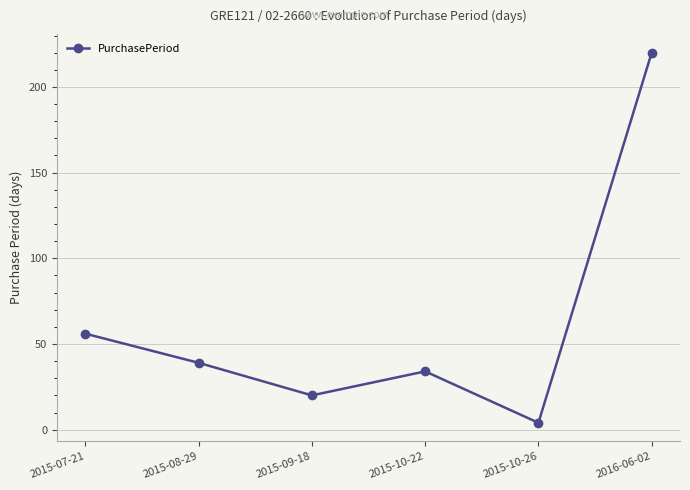

What is the maximum value shown in the chart?

220